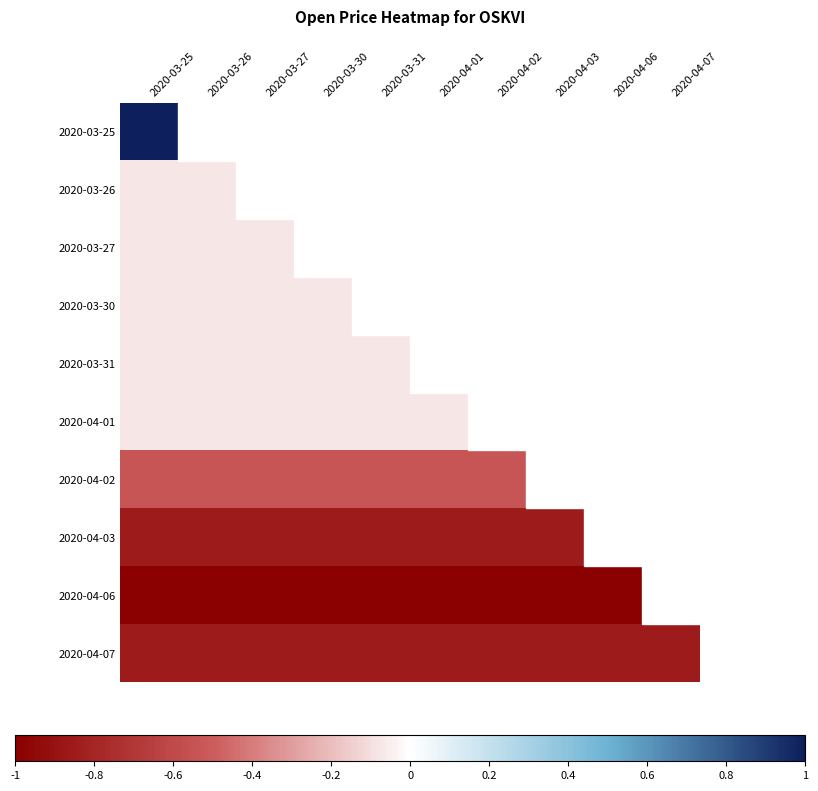

At 2020-03-31, list the series in order from smallest to largest.

2020-04-06, 2020-04-03, 2020-04-02, 2020-03-25, 2020-03-26, 2020-03-27, 2020-03-30, 2020-04-07, 2020-03-31, 2020-04-01